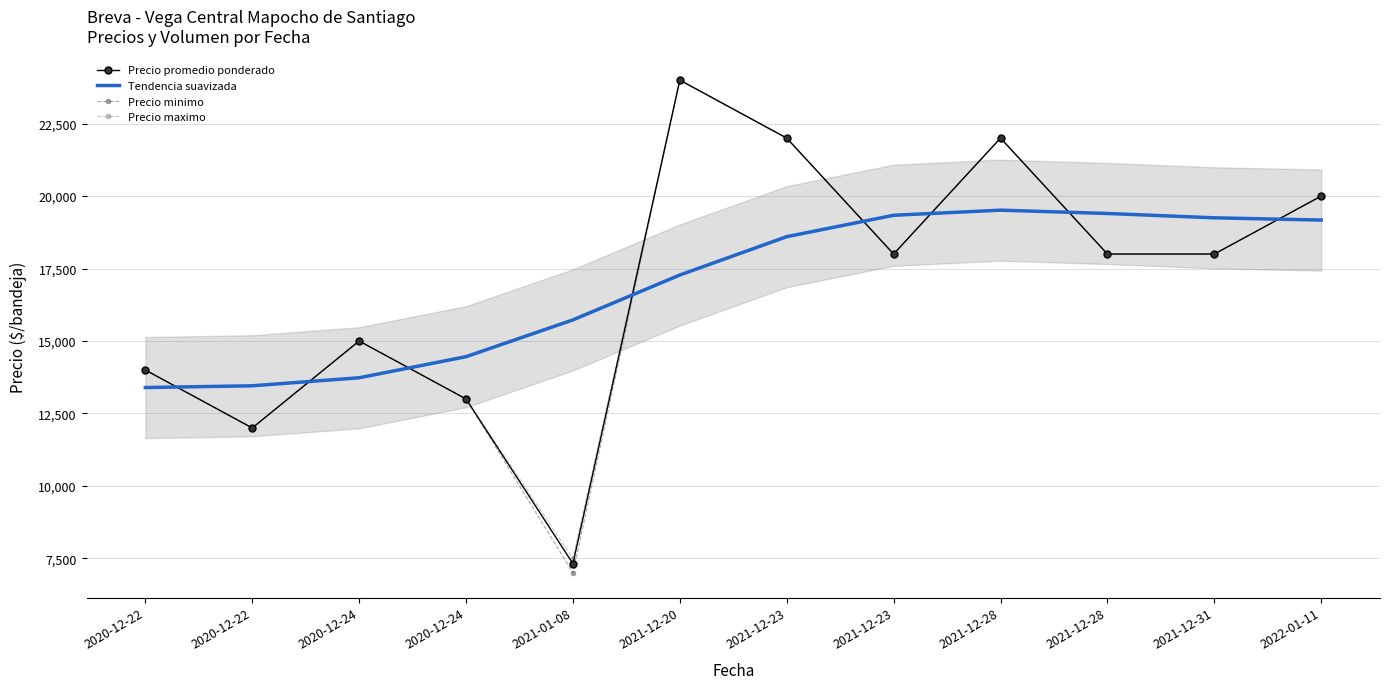

In Precio maximo, how many points are lower than both neighbors (excluding endpoints)?

3